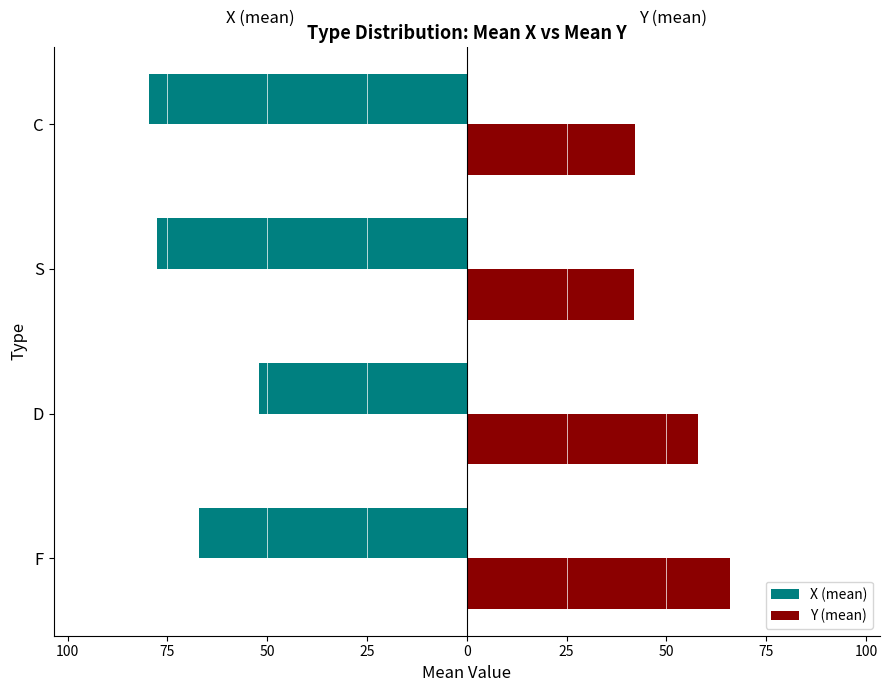

What are all the series names shown in the legend?

X (mean), Y (mean)